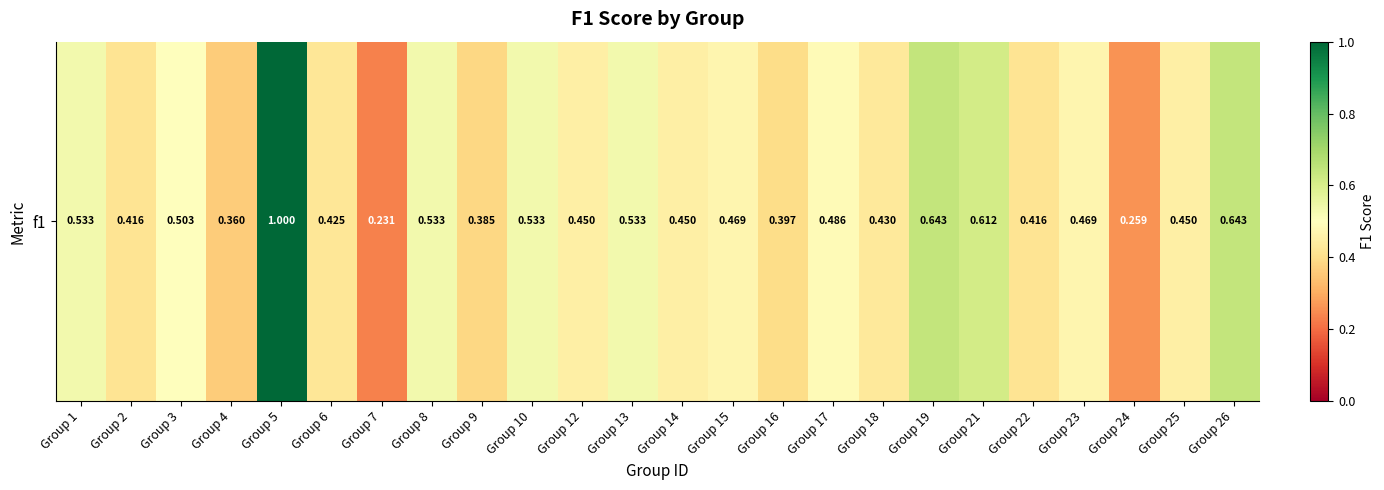

What is the difference between the values at Group 2 and Group 5?

0.6